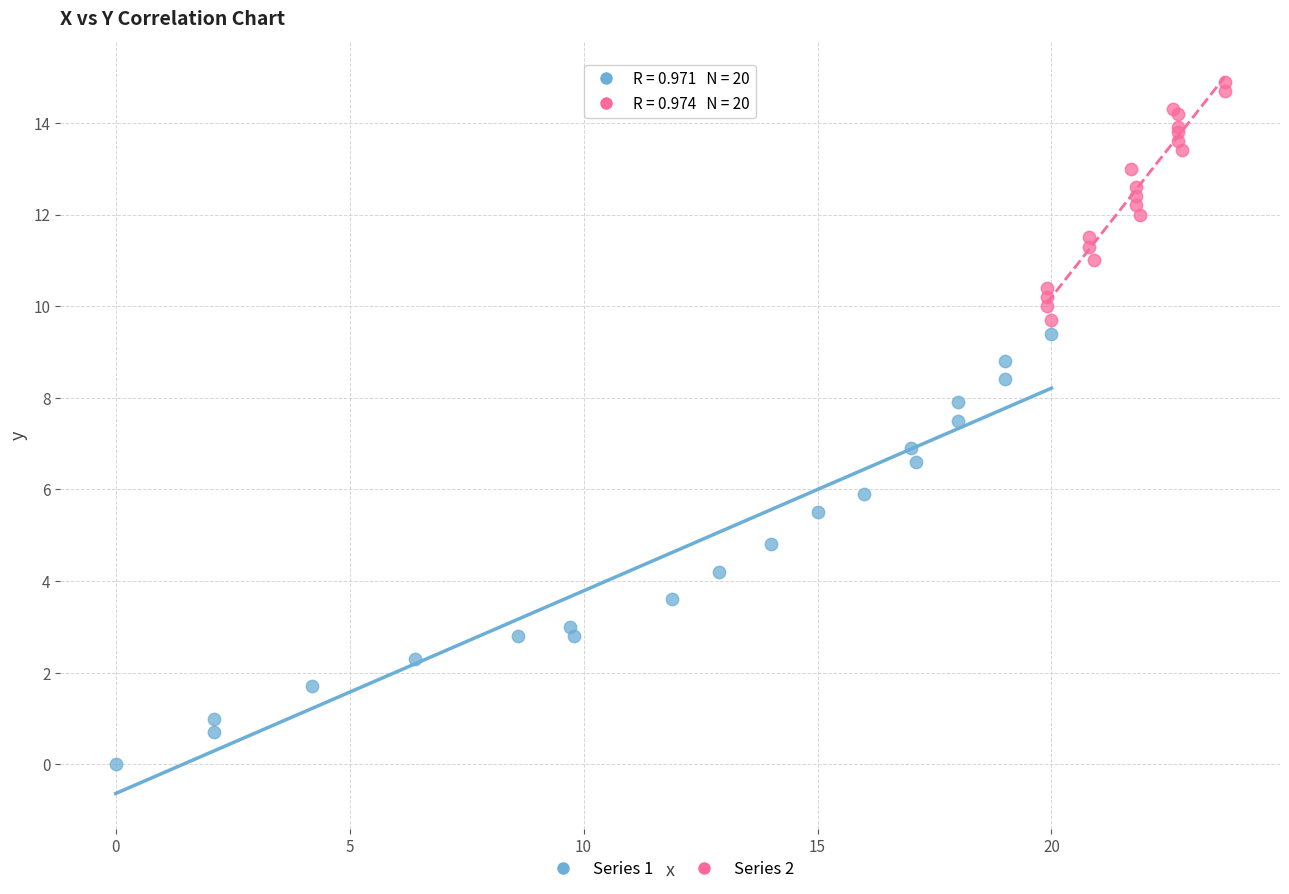

Which series contains the highest Y value?

Series 2